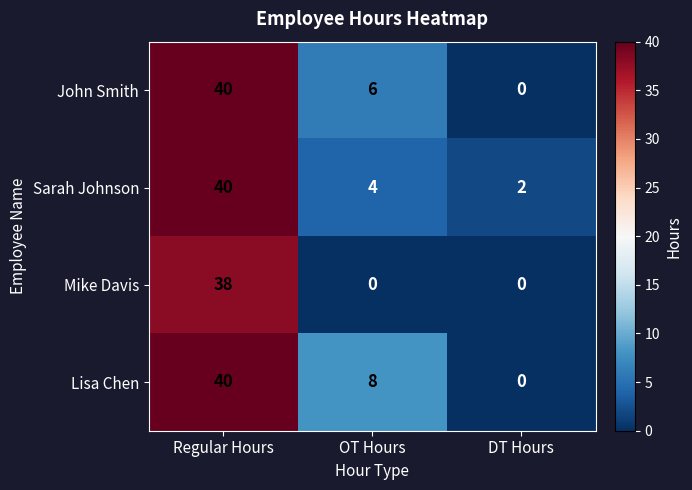

Reading left to right, what are all the values shown in this chart?

John Smith: 40	6	0
Sarah Johnson: 40	4	2
Mike Davis: 38	0	0
Lisa Chen: 40	8	0